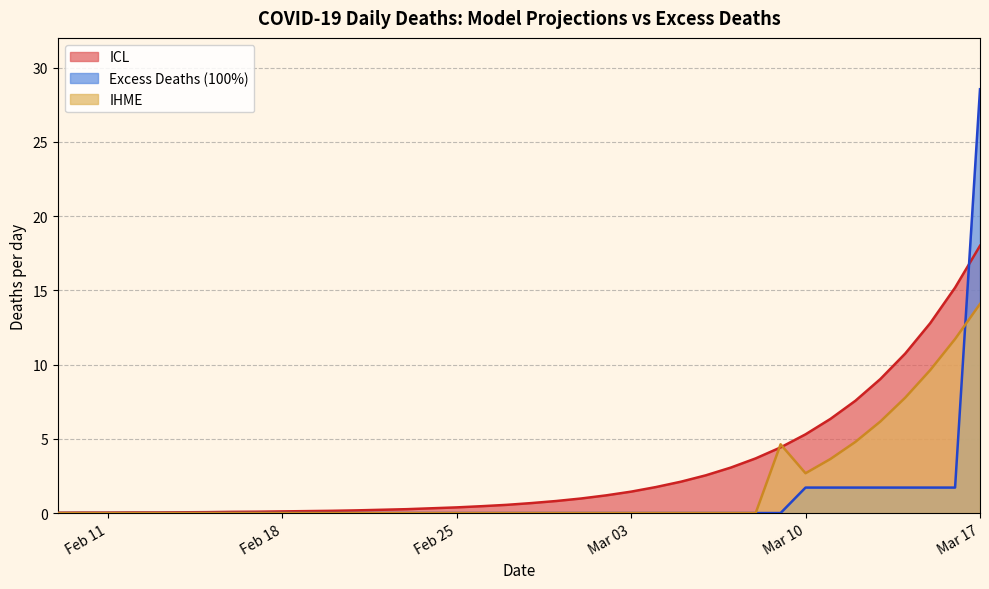

What is the difference between the IHME values at 37 and Feb 11?

14.1